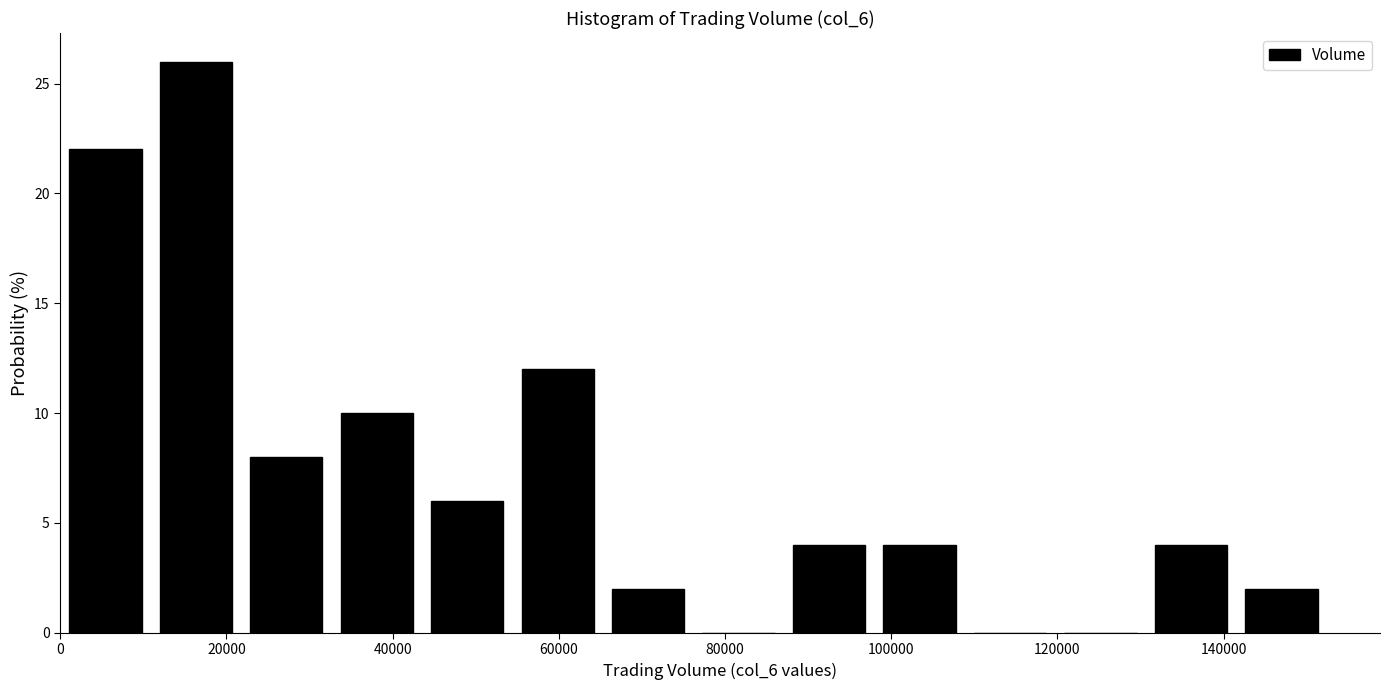

What is the height of the bar covering 66000 to 76000 on the x-axis? Neither the bar edges nor the heights are printed on the chart, so give them approximately, as read against the axes.

2